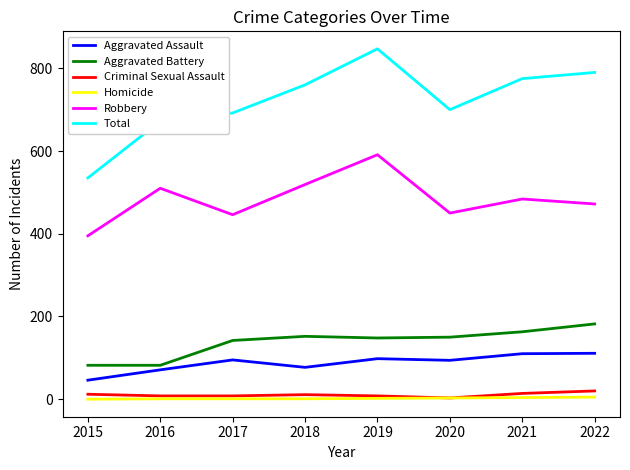

What are all the series names shown in the legend?

Aggravated Assault, Aggravated Battery, Criminal Sexual Assault, Homicide, Robbery, Total